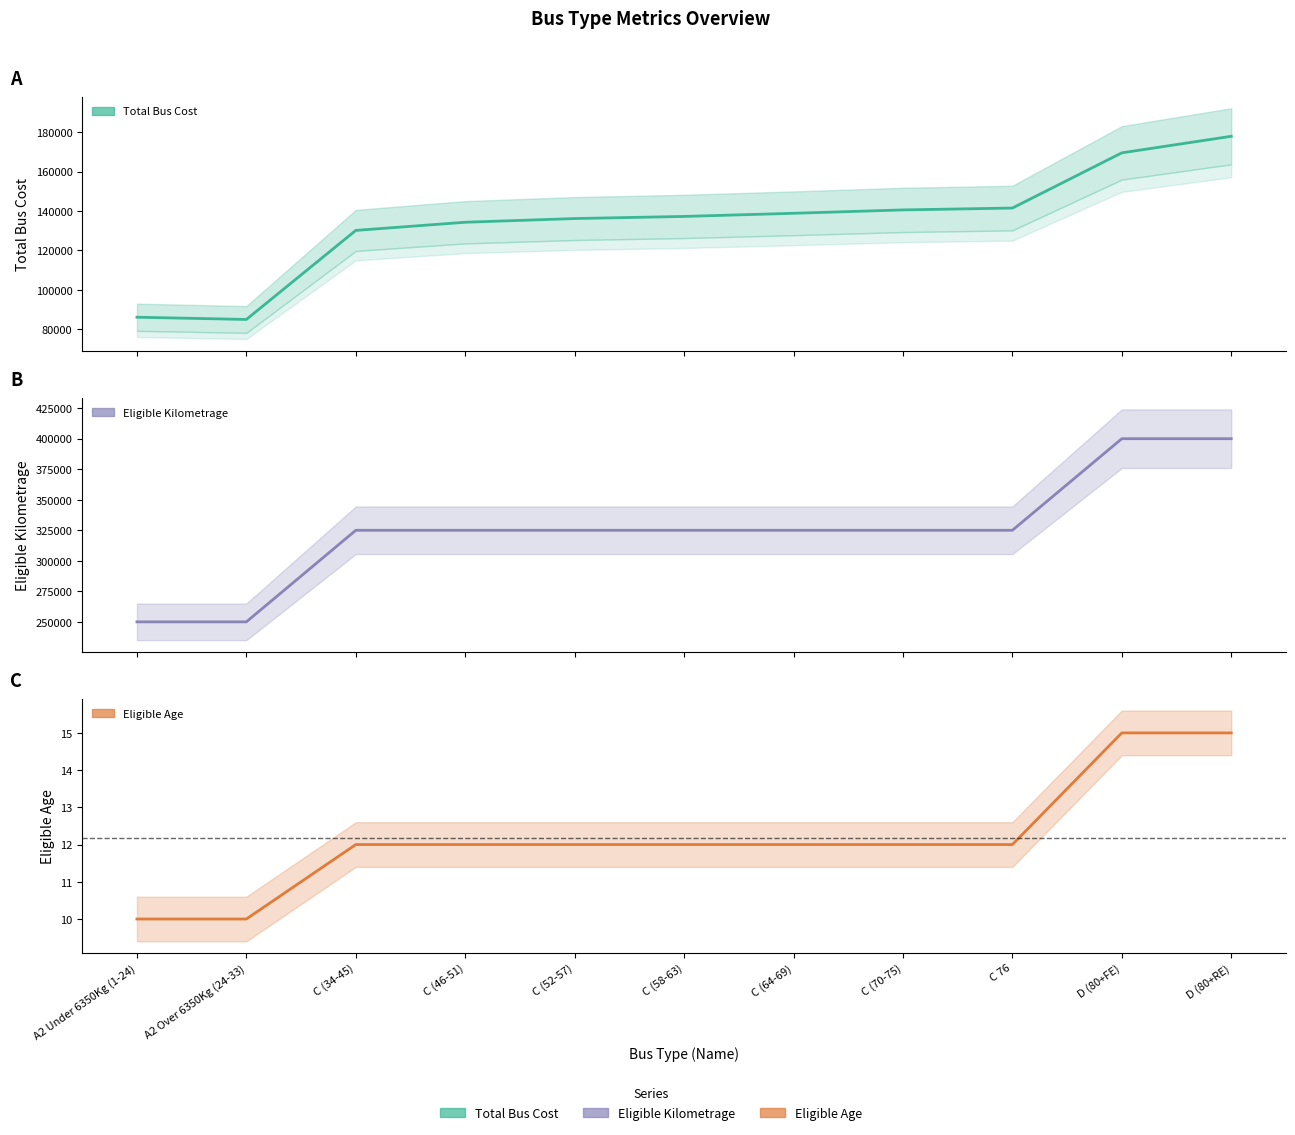

At which category is the sum across all series the highest?

D (80+RE)